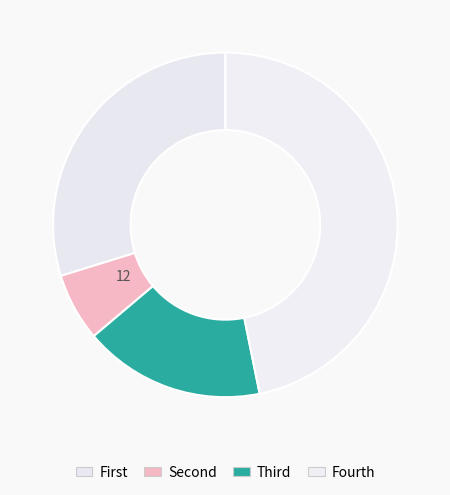

Is there a majority slice in this chart?

No